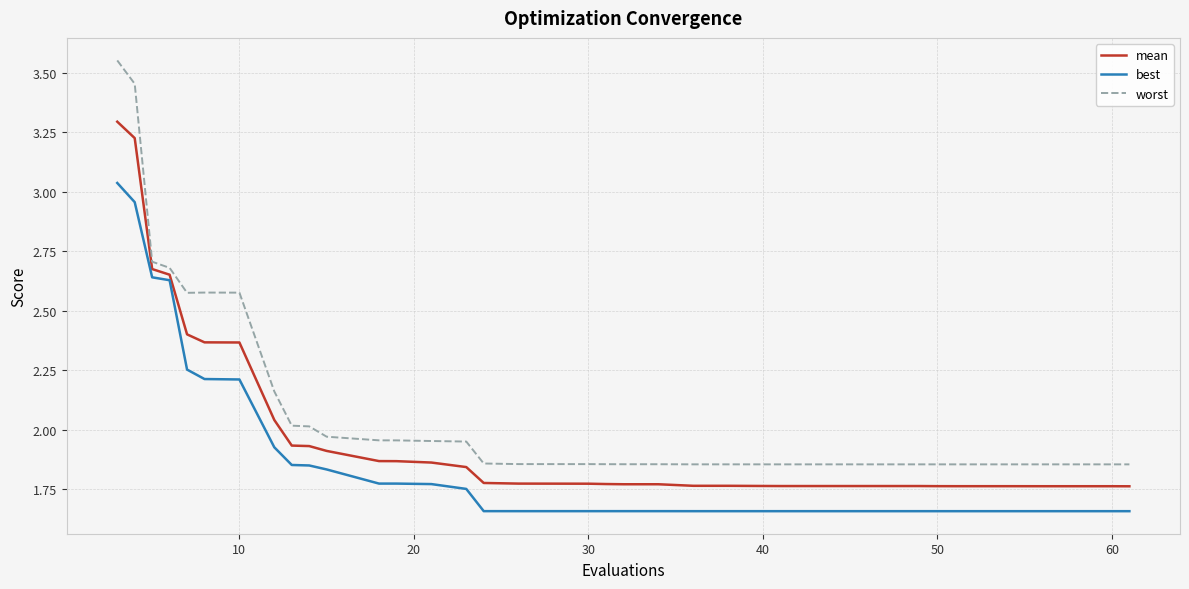

True or false: best and worst cross at least once.

False